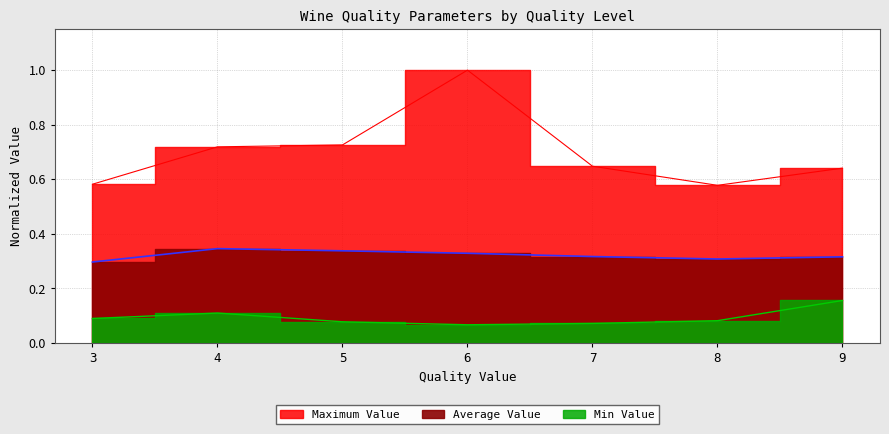

Rank the series by their average value, from highest to lowest.

Maximum Value, Average Value, Min Value